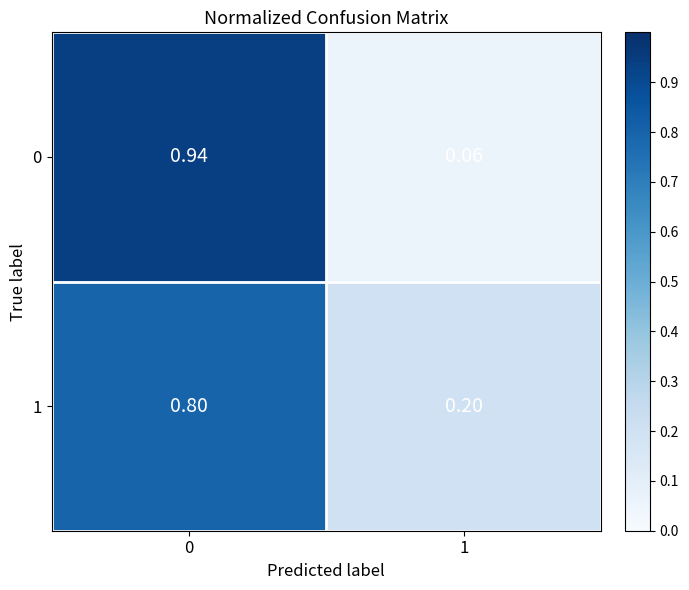

Reading right to left, transcribe all the data shown in this chart.

0: 1=0.1	0=0.9
1: 1=0.2	0=0.8